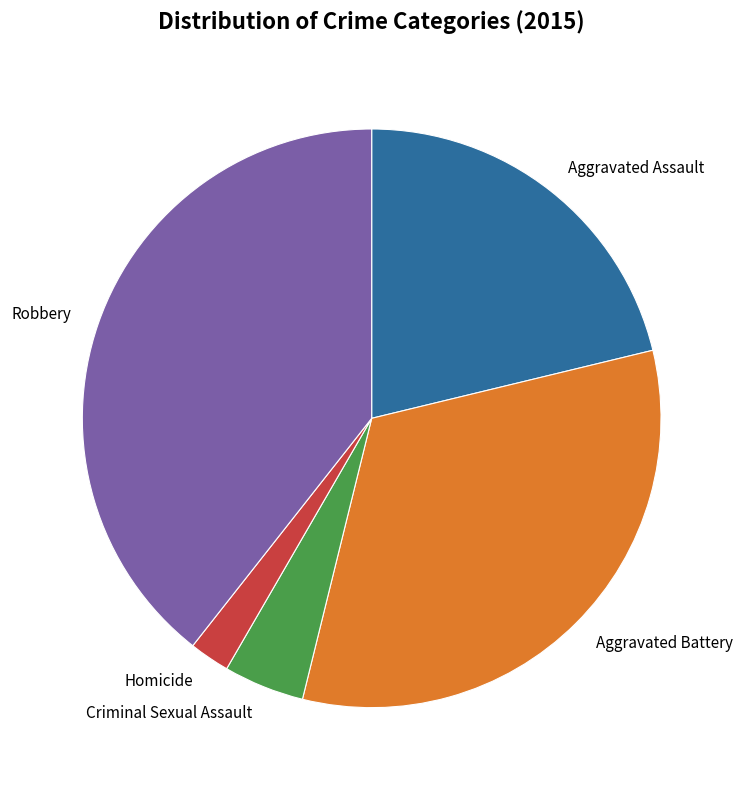

How many slices are in this pie chart?

5